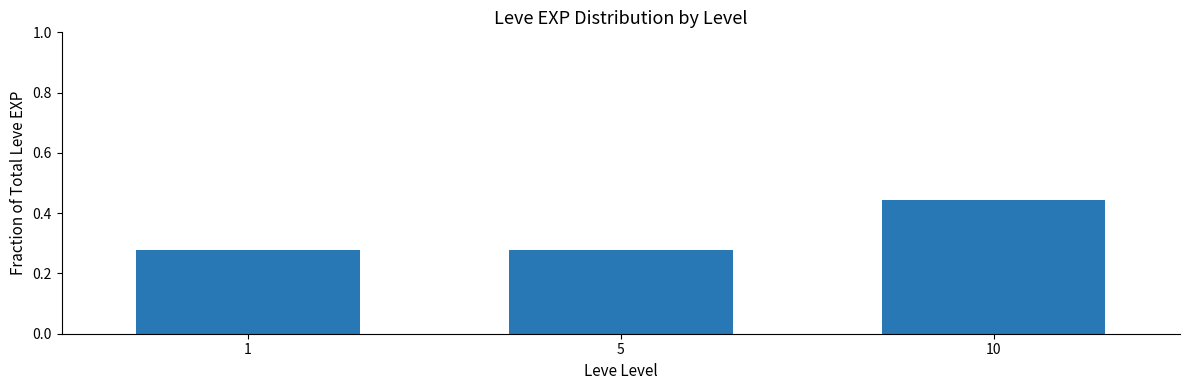

What is the sum of all values?

1.0